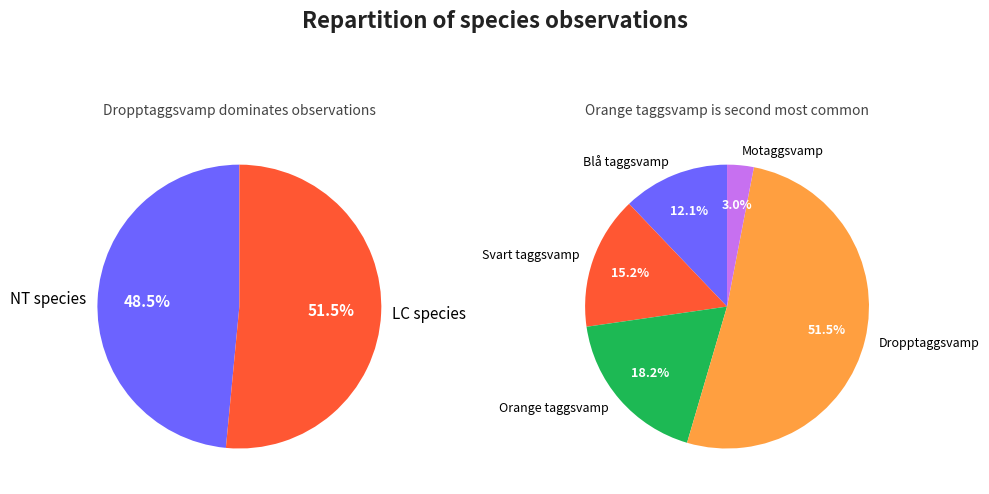

How much of the chart is everything except Orange taggsvamp?

81.8%